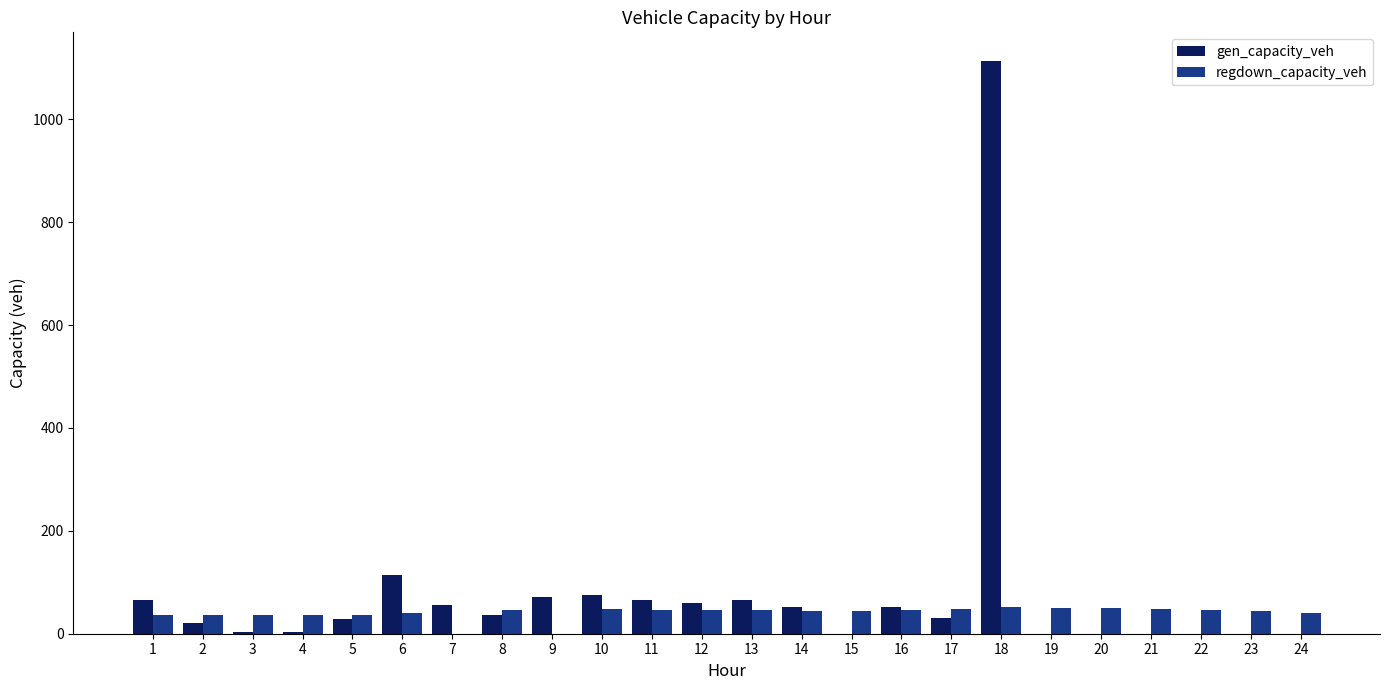

What is the sum of all gen_capacity_veh values?

1911.3